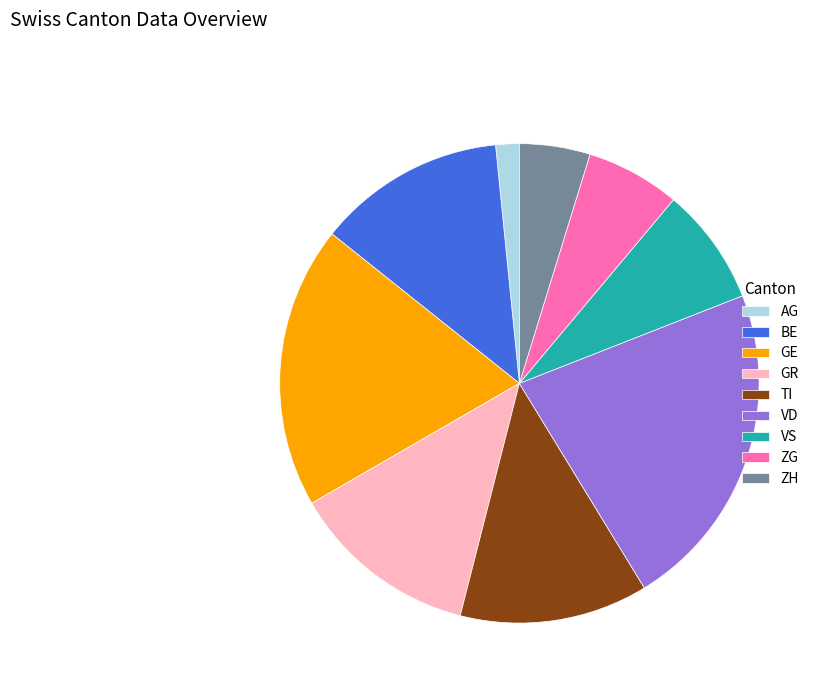

Is it true that ZG is 1% of the pie?

False